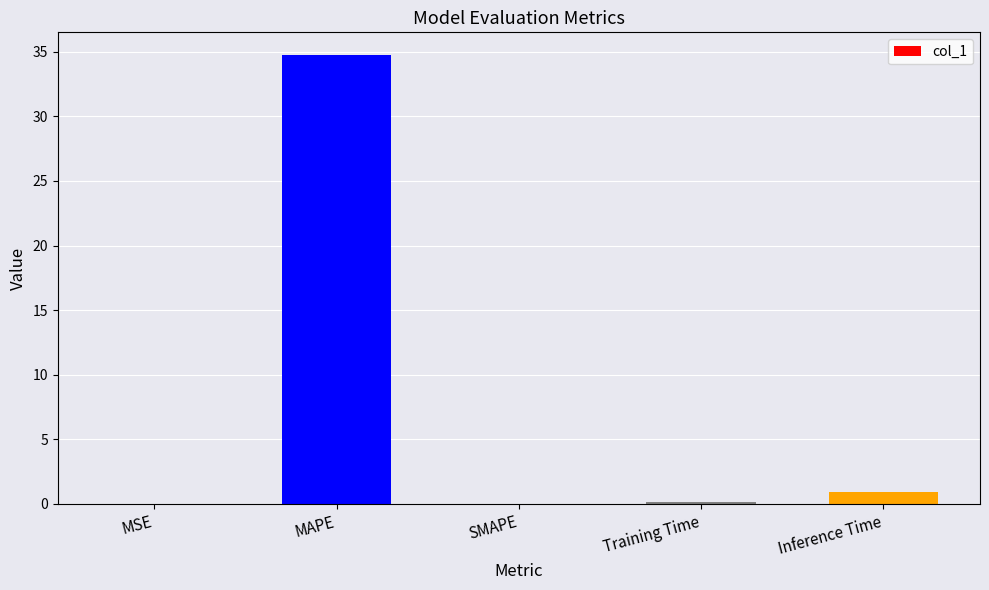

At which label is the value closest to 17?

Inference Time